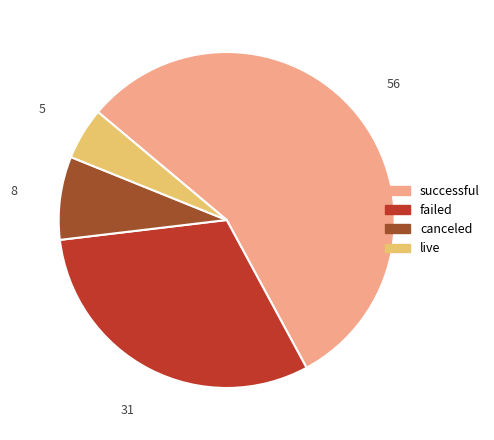

To the nearest percent, what percentage of the pie is failed?

31%